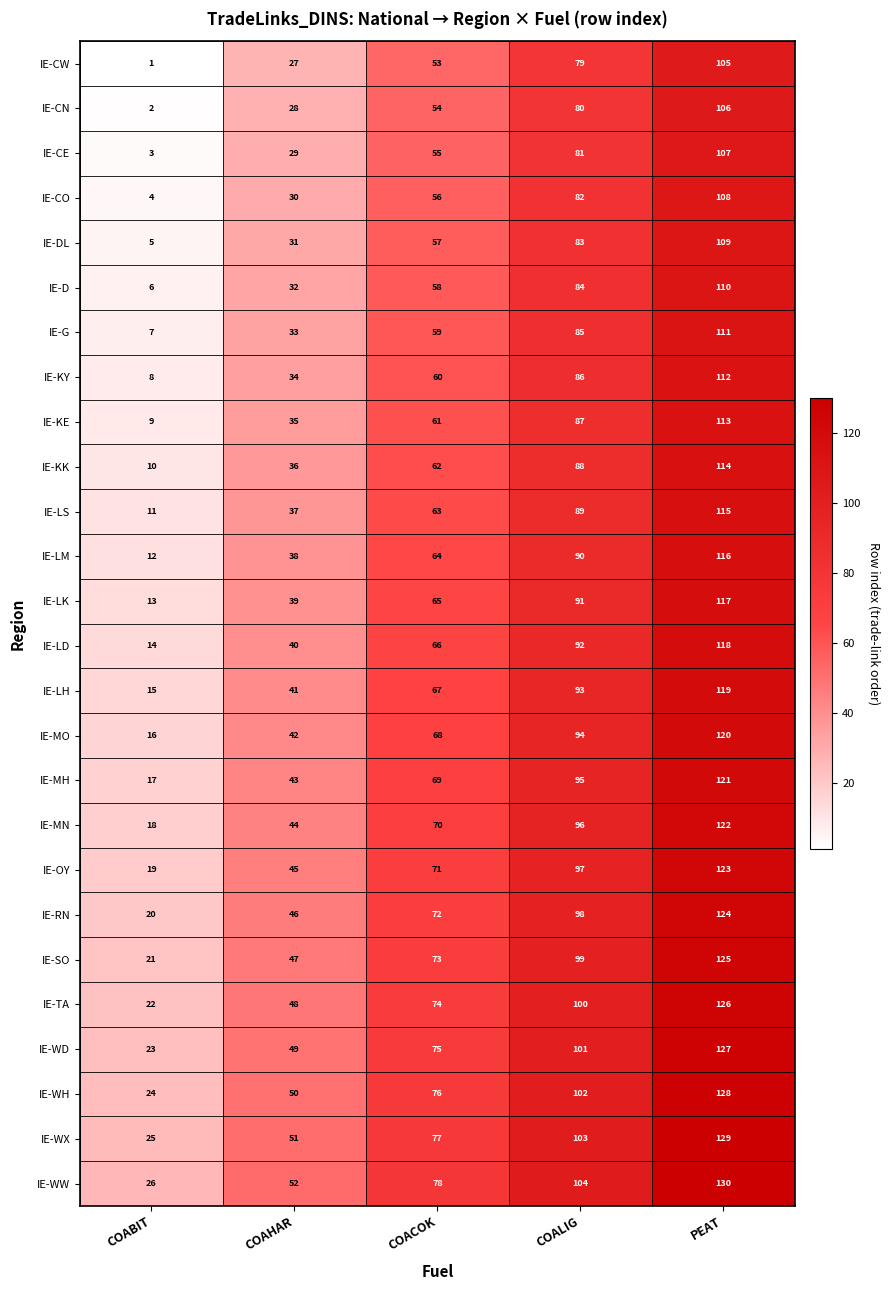

What is the sum of all IE-WH values?

380